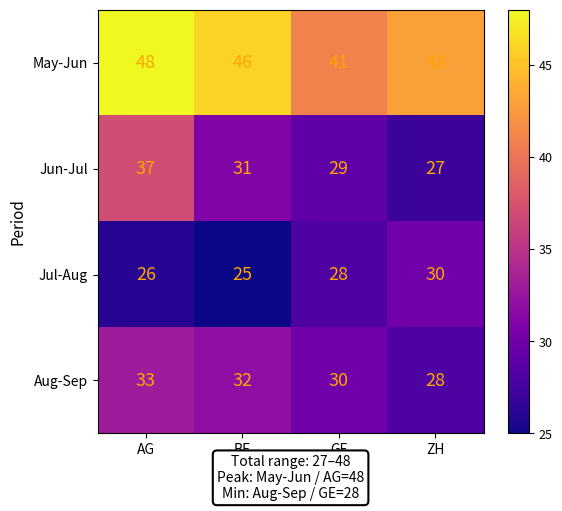

Where does the Jun-Jul series first go above 31?

AG